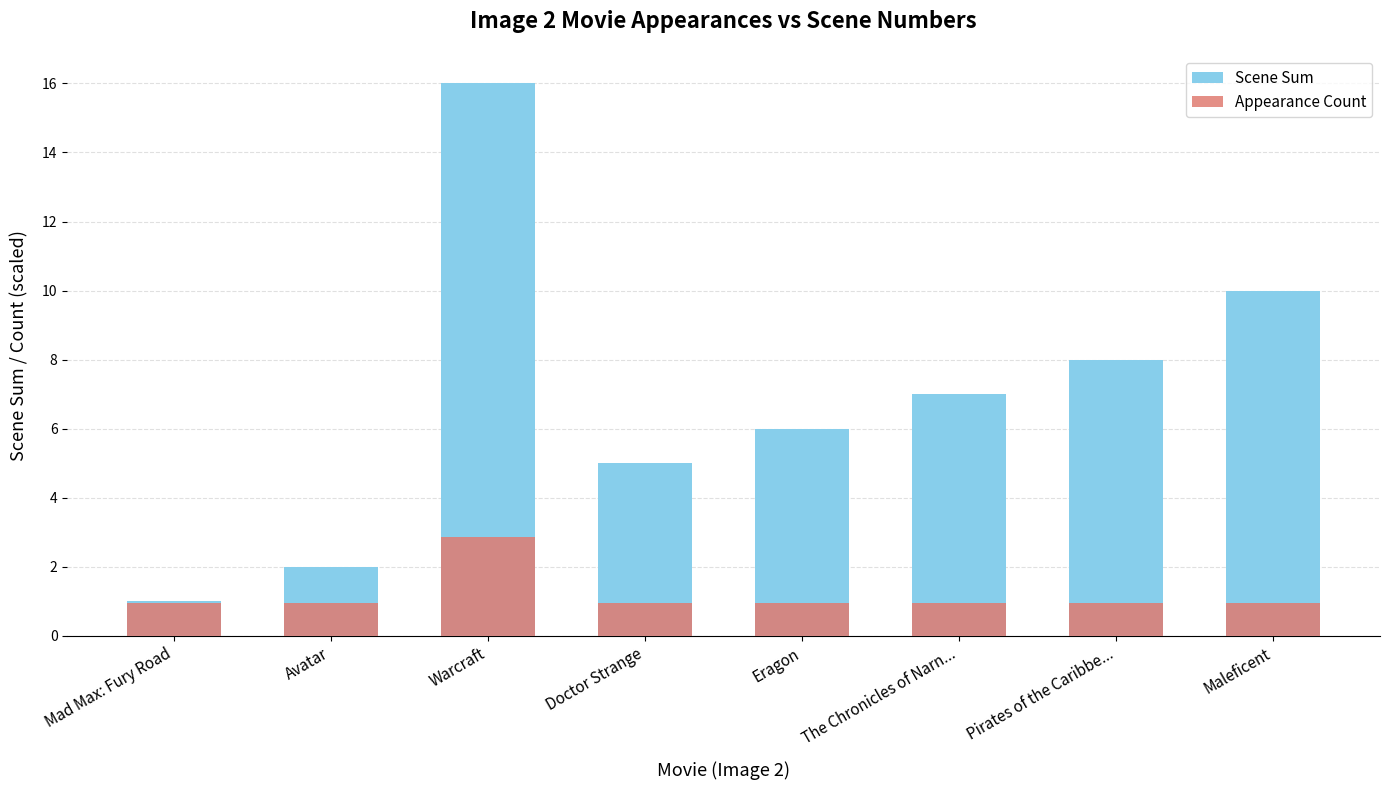

True or false: Appearance Count has a value of 1.0 at Pirates of the Caribbe....

True